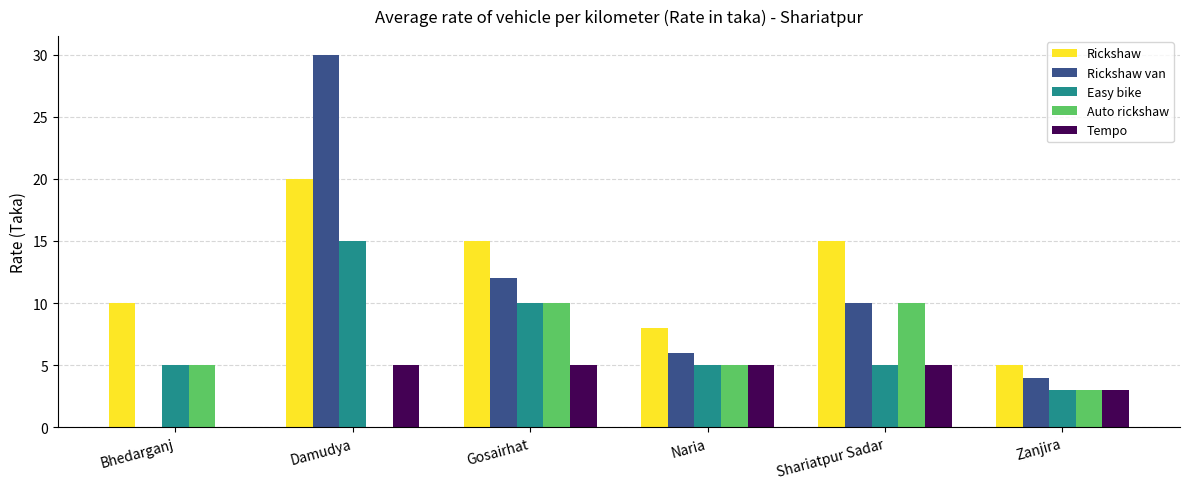

Reading left to right, extract all data points from this chart.

Rickshaw: 10	20	15	8	15	5
Rickshaw van: 0	30	12	6	10	4
Easy bike: 5	15	10	5	5	3
Auto rickshaw: 5	0	10	5	10	3
Tempo: 0	5	5	5	5	3